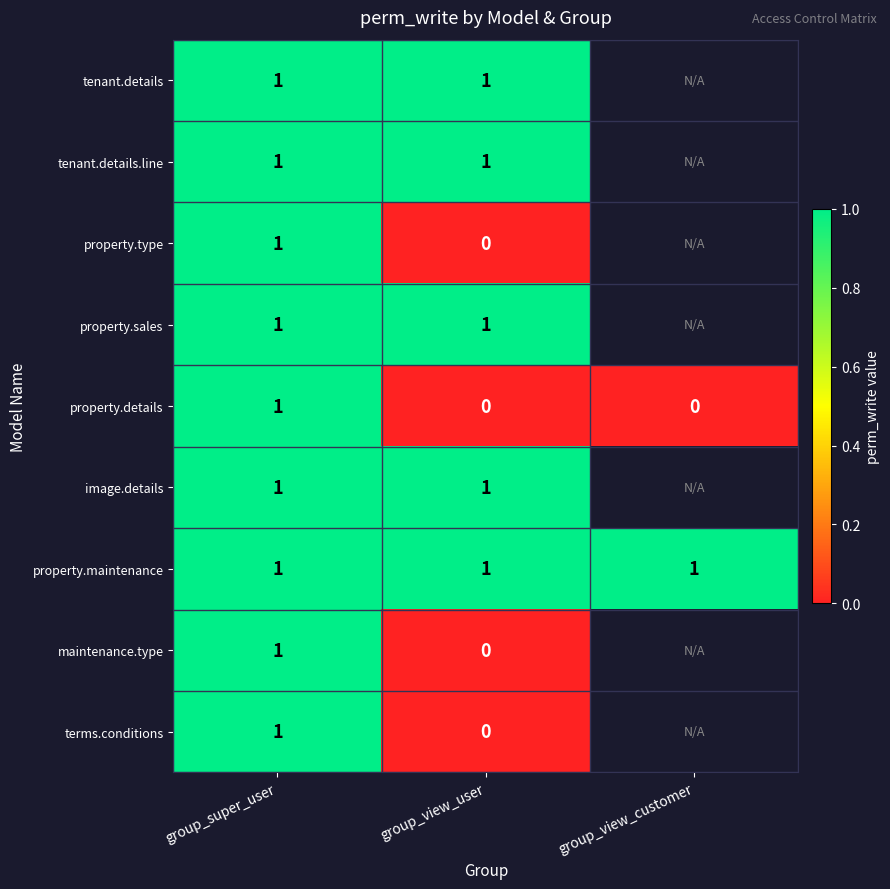

Is the value of property.details at group_view_user greater than the value of property.sales at group_view_user?

No